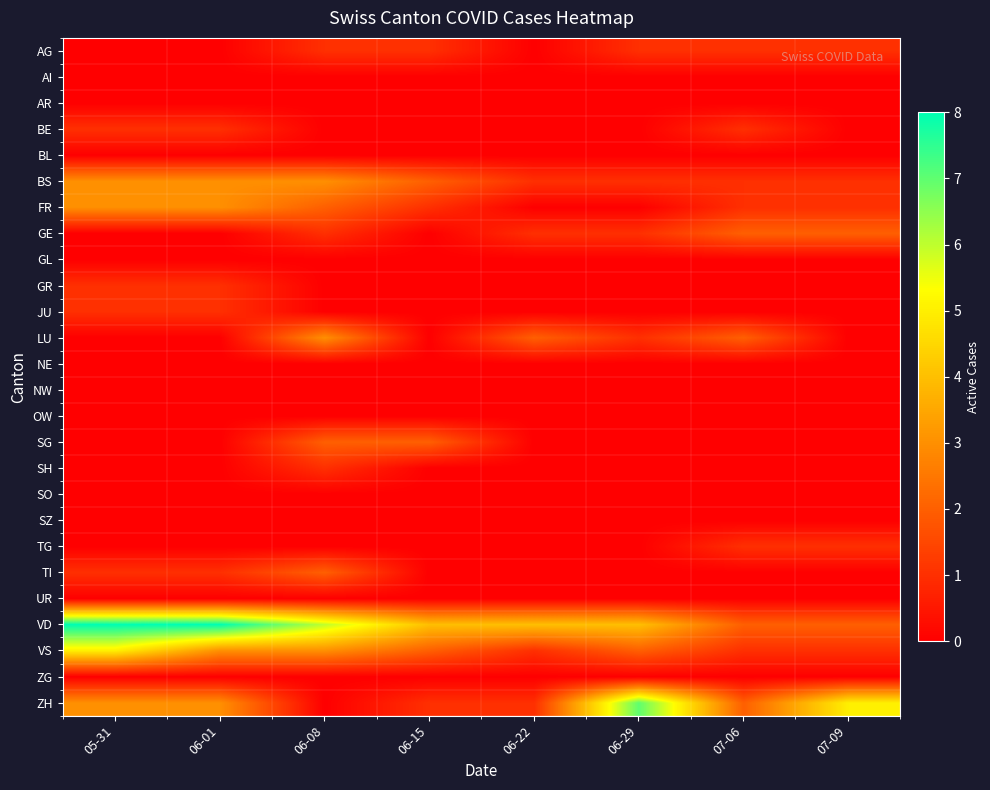

At how many categories does at least one series exceed 3?

7